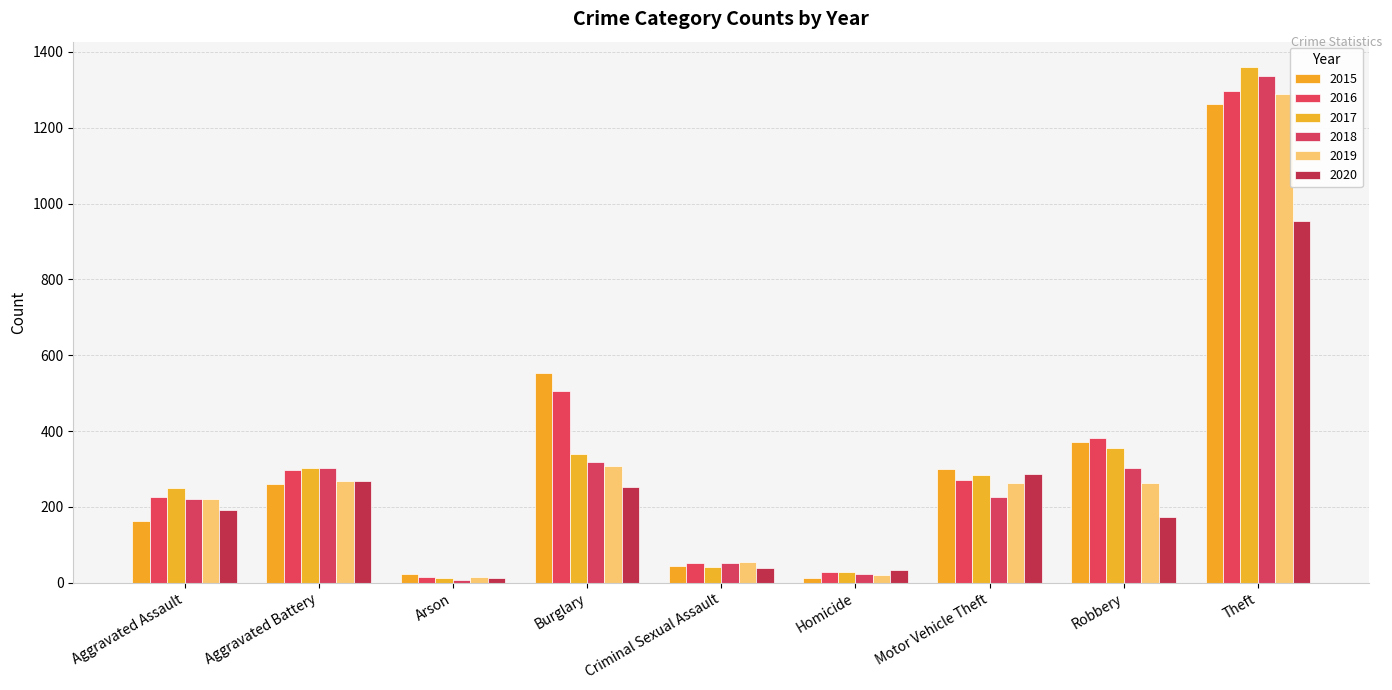

What is the minimum value shown in the chart?

8